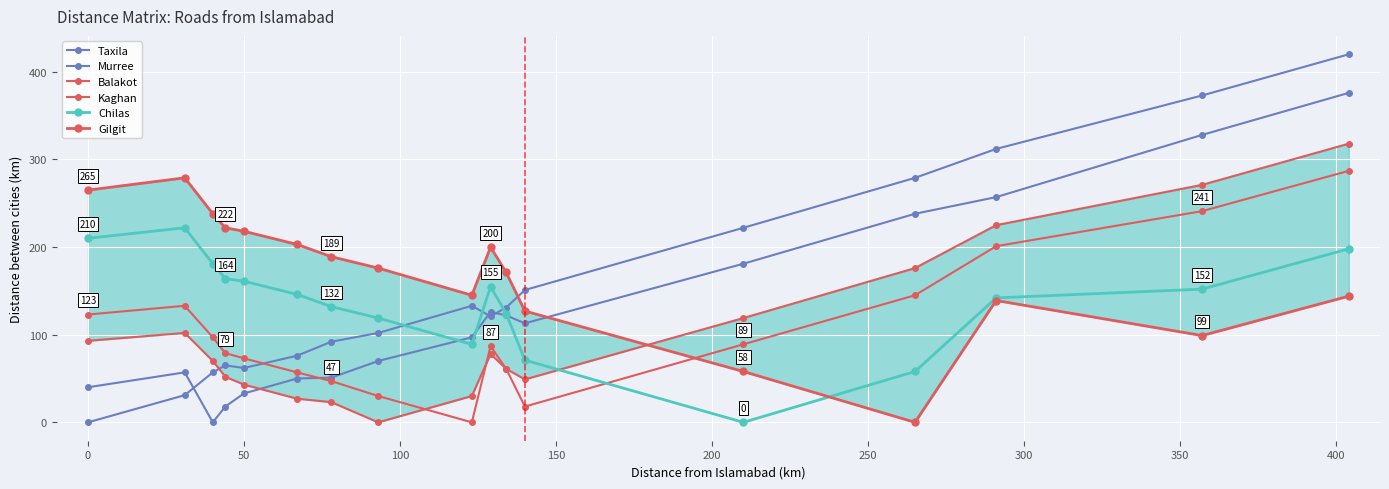

What is the difference between the maximum and minimum values in the Taxila series?

420